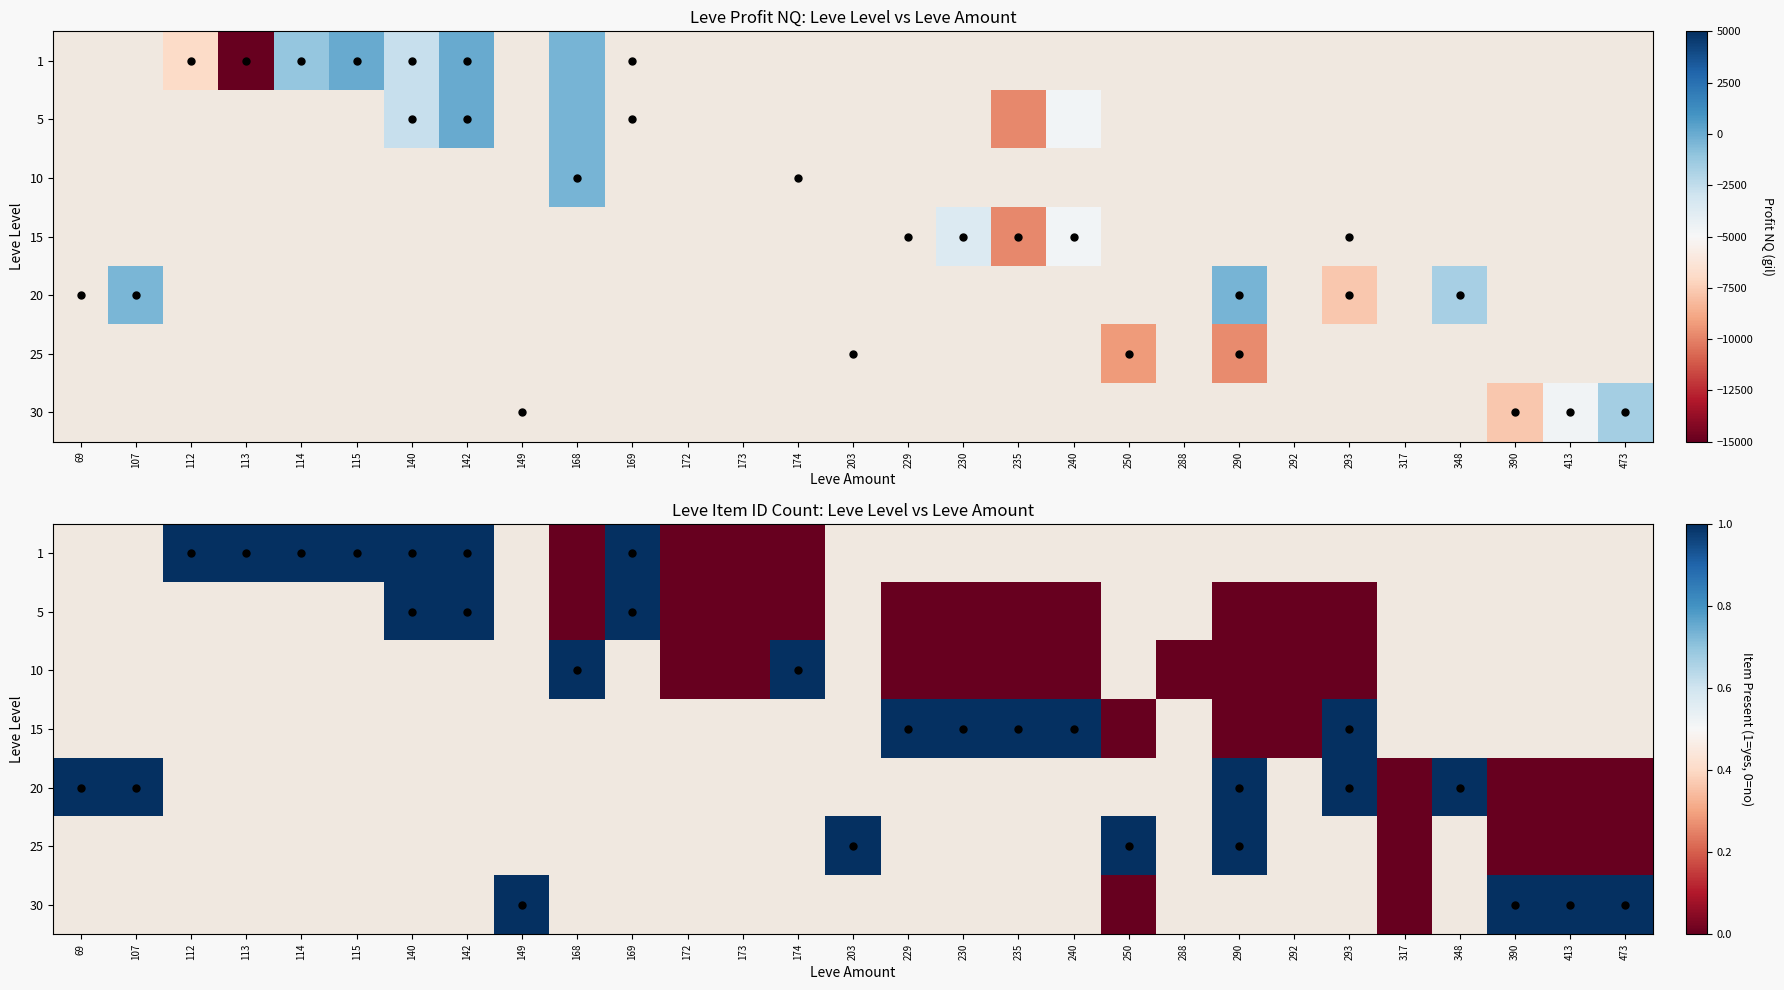

Which label corresponds to the largest value in the chart?

112